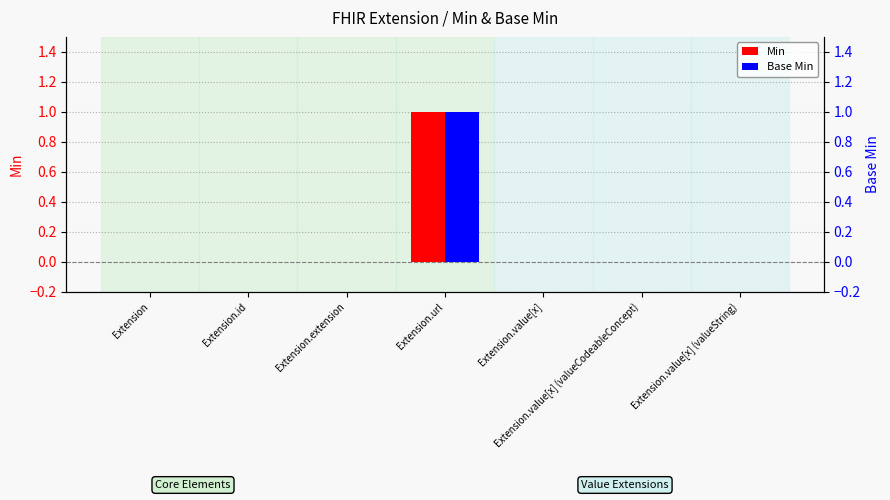

At which category is the sum across all series the highest?

Extension.url